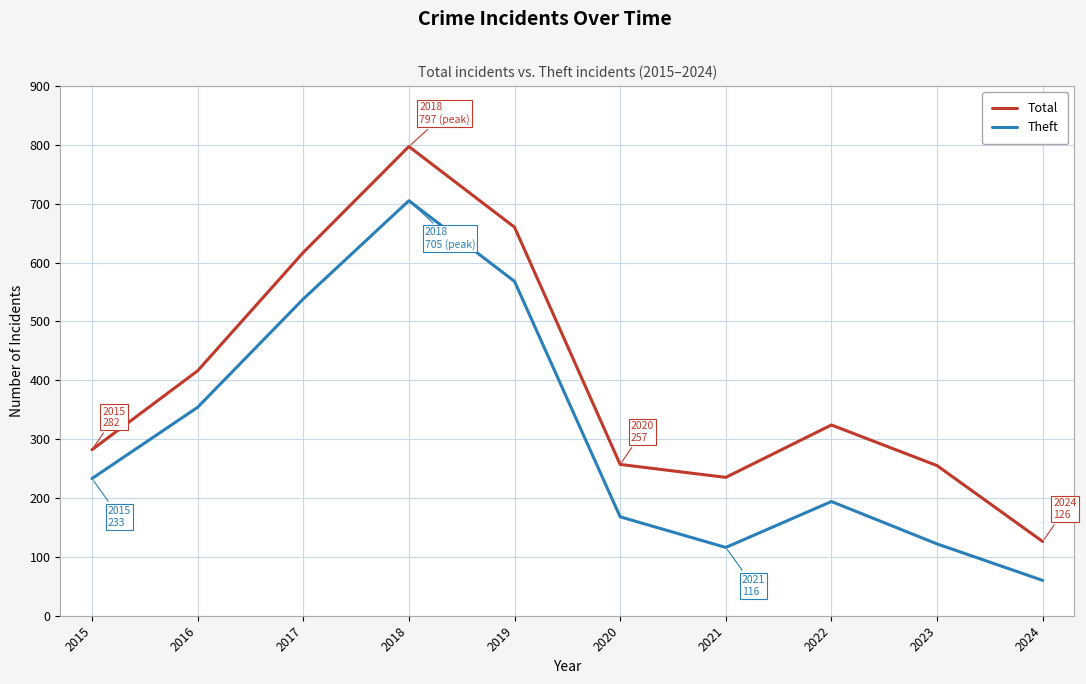

What is the smallest value displayed?

60